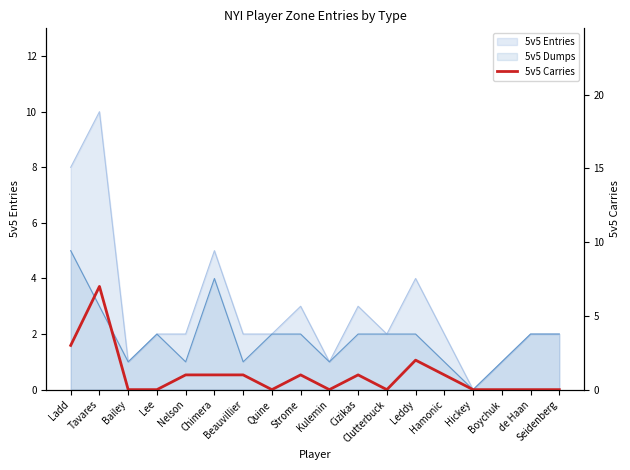

True or false: the data shows 0 at Clutterbuck.

True